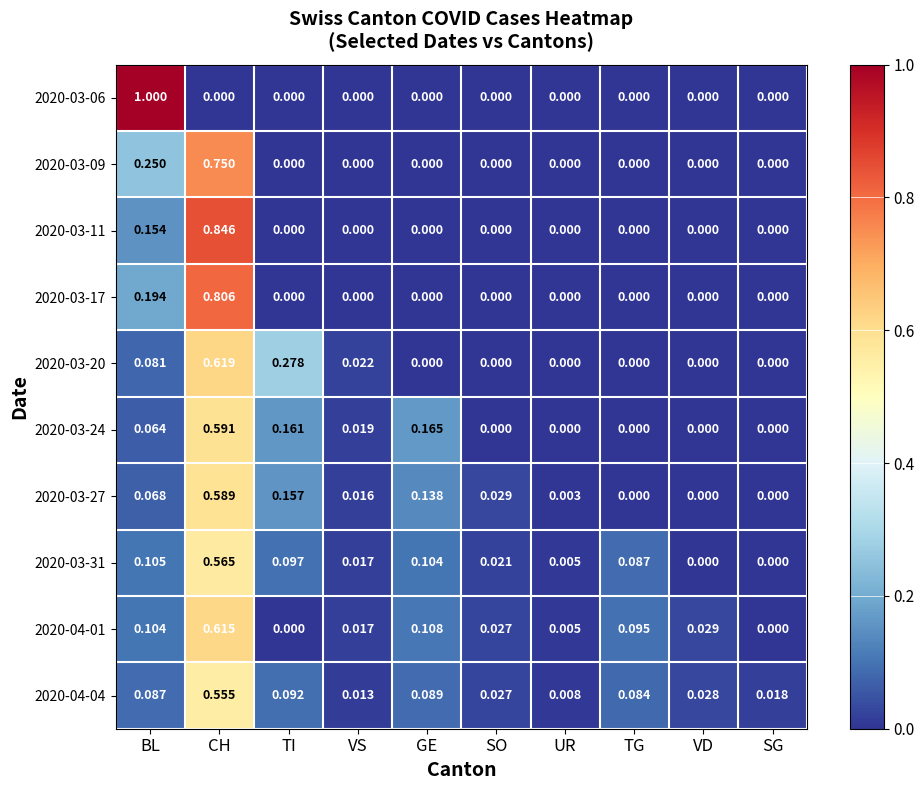

At which category is the sum across all series the highest?

CH